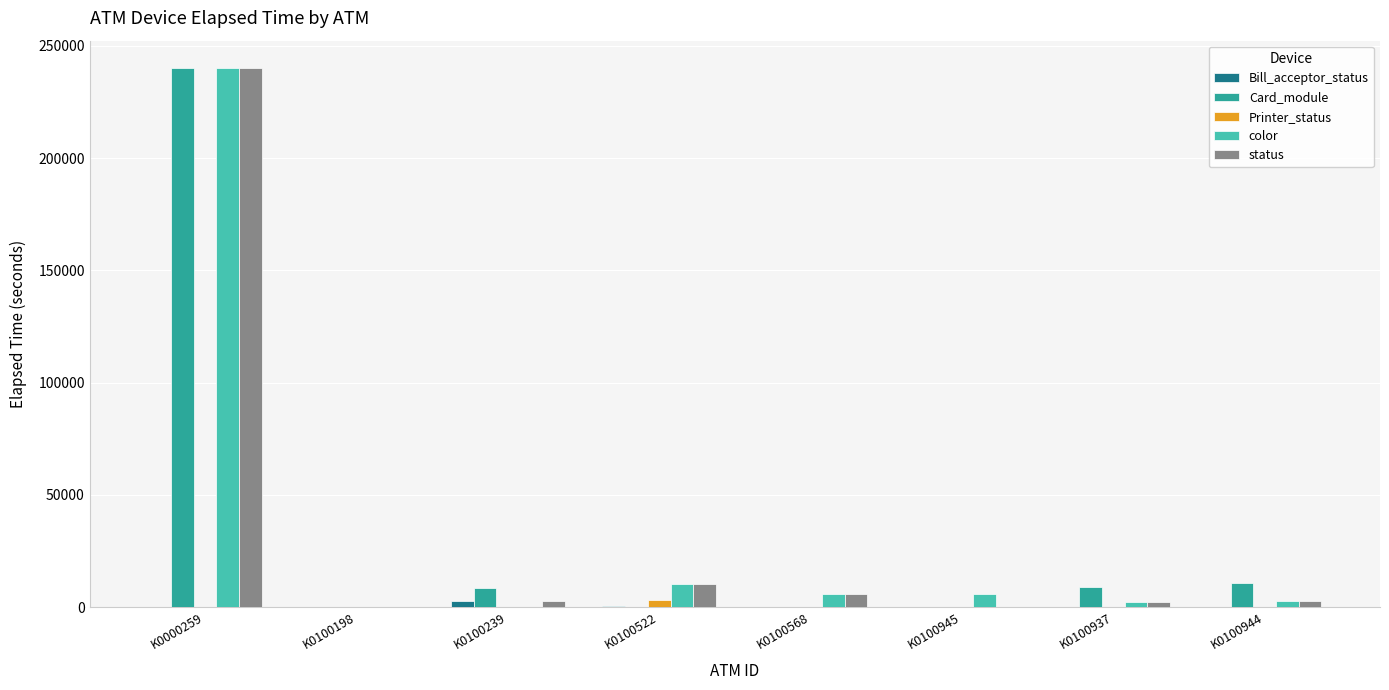

What is the approximate value of Card_module at K0100945, to the nearest 10?

70